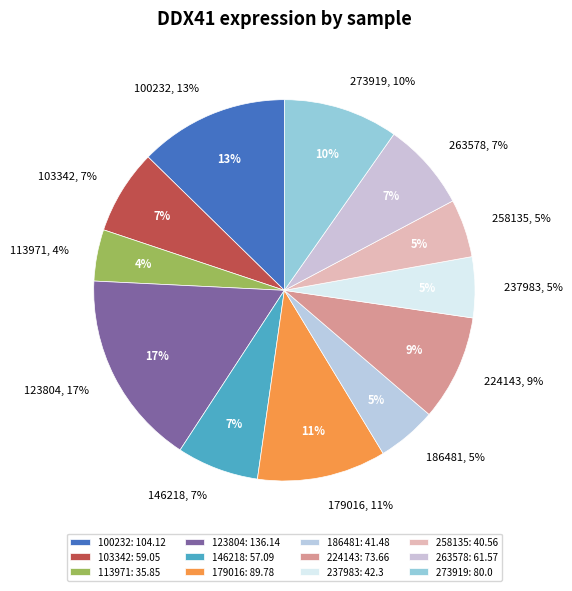

How many segments does this pie chart have?

12